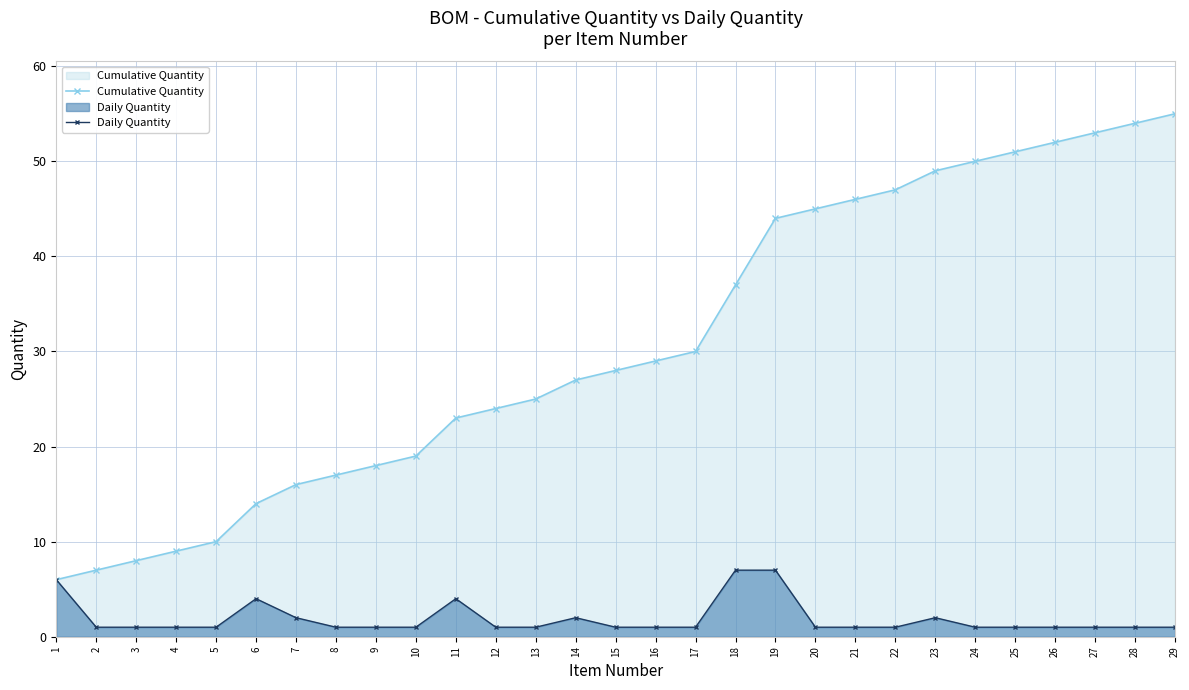

How many categories are shown in the chart?

29